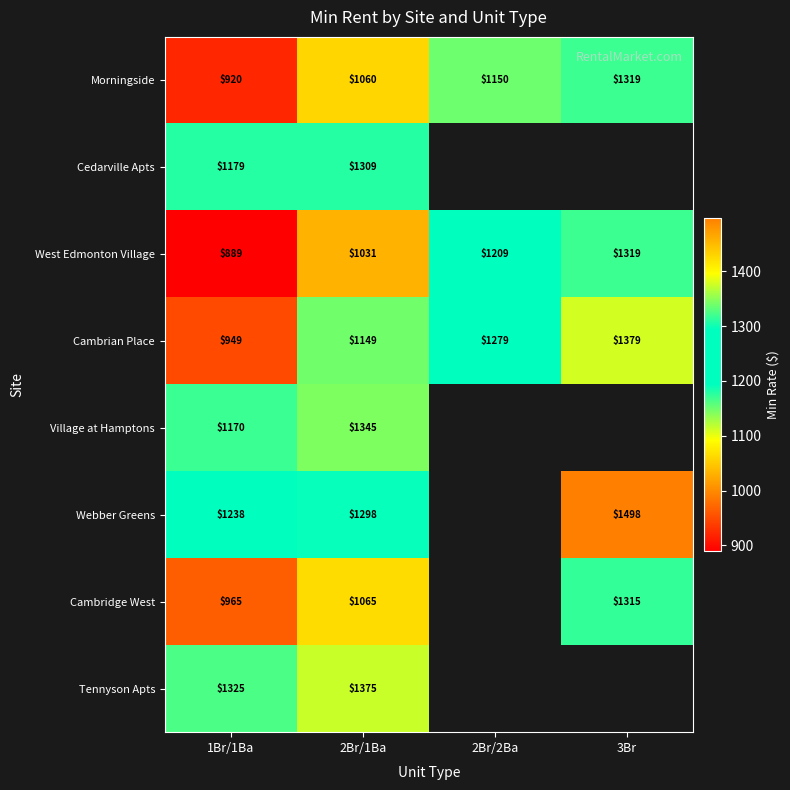

Rank the series at 1Br/1Ba from highest to lowest value.

Tennyson Apts, Webber Greens, Cedarville Apts, Village at Hamptons, Cambridge West, Cambrian Place, Morningside, West Edmonton Village